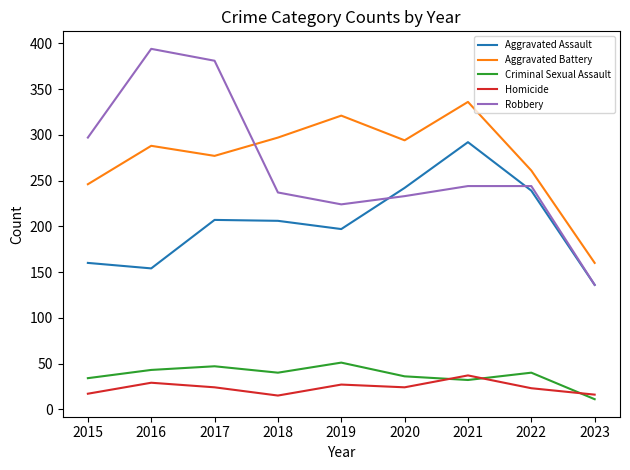

What is the highest value of the Criminal Sexual Assault series?

51